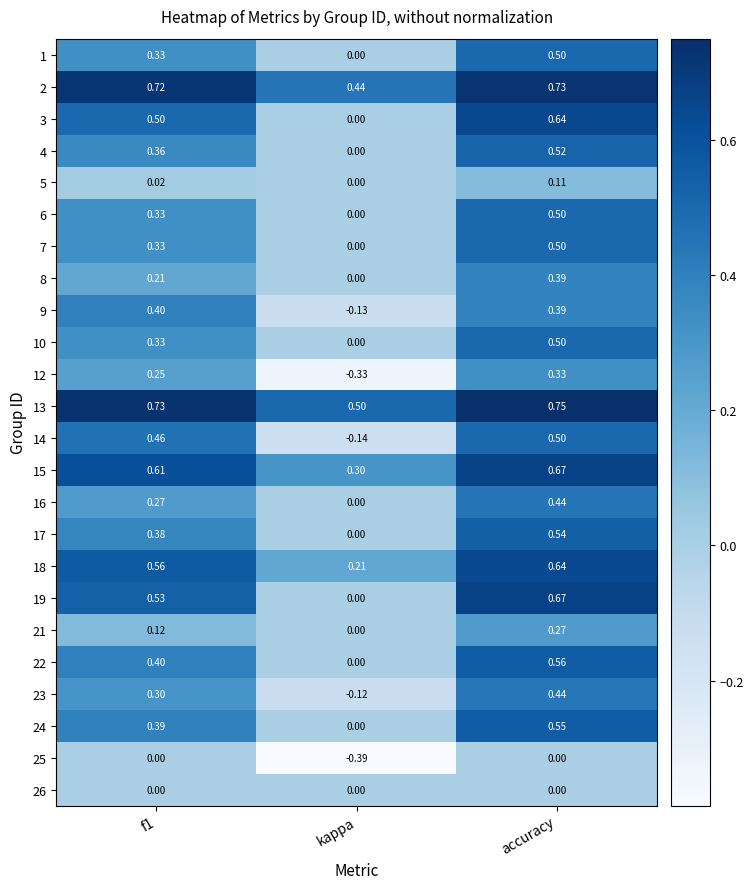

Is the value of 19 at accuracy greater than the value of 21 at accuracy?

Yes